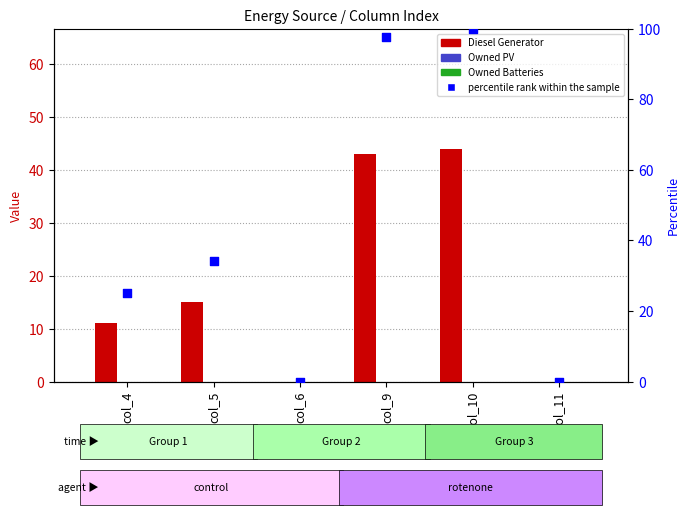

Which series reaches the maximum Y coordinate?

percentile rank within the sample